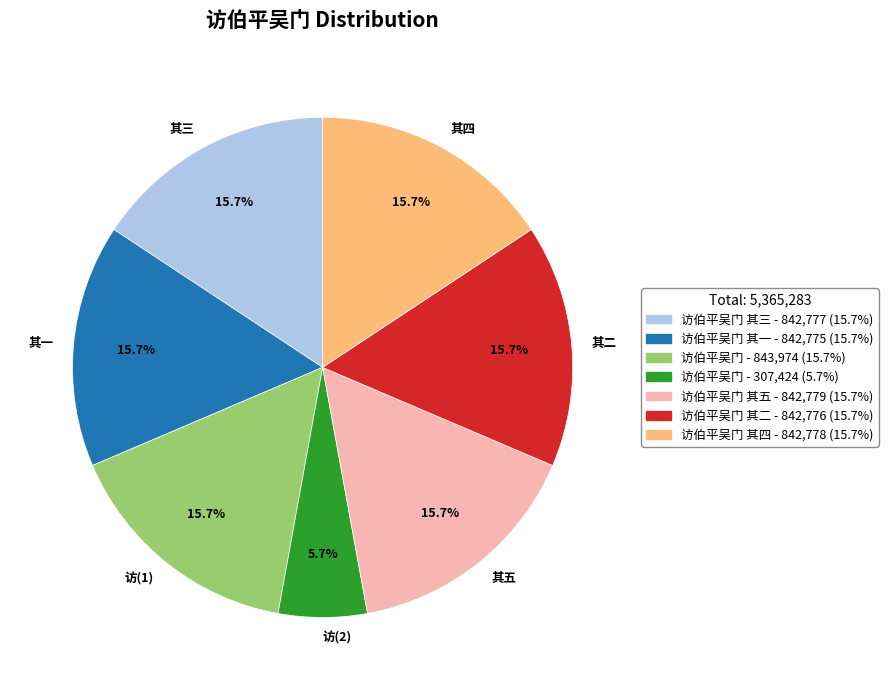

What portion of the pie excludes 其五?

84.3%